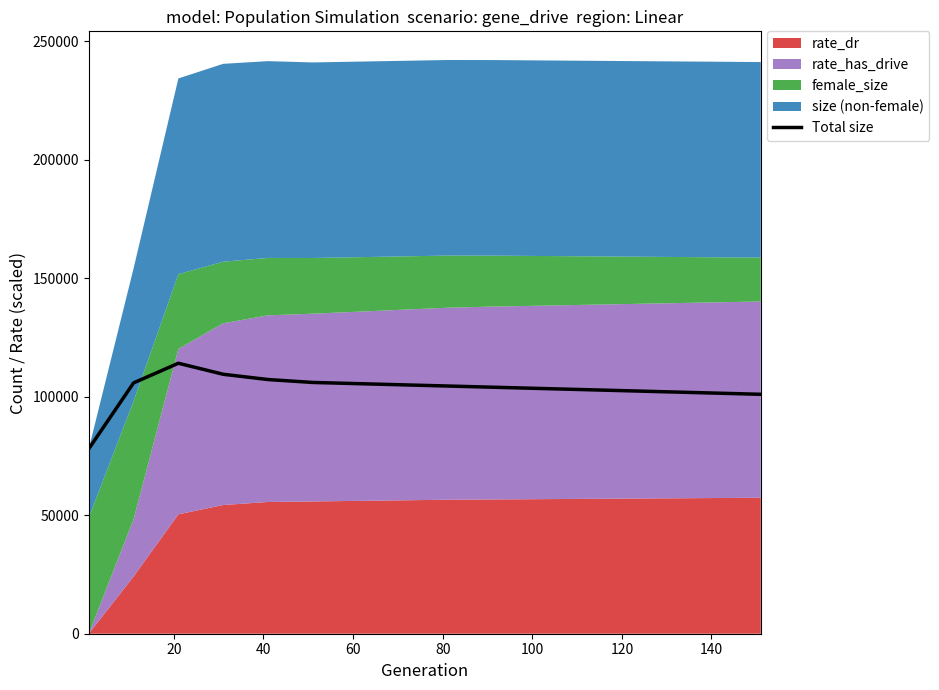

Does the chart have visible grid lines?

No